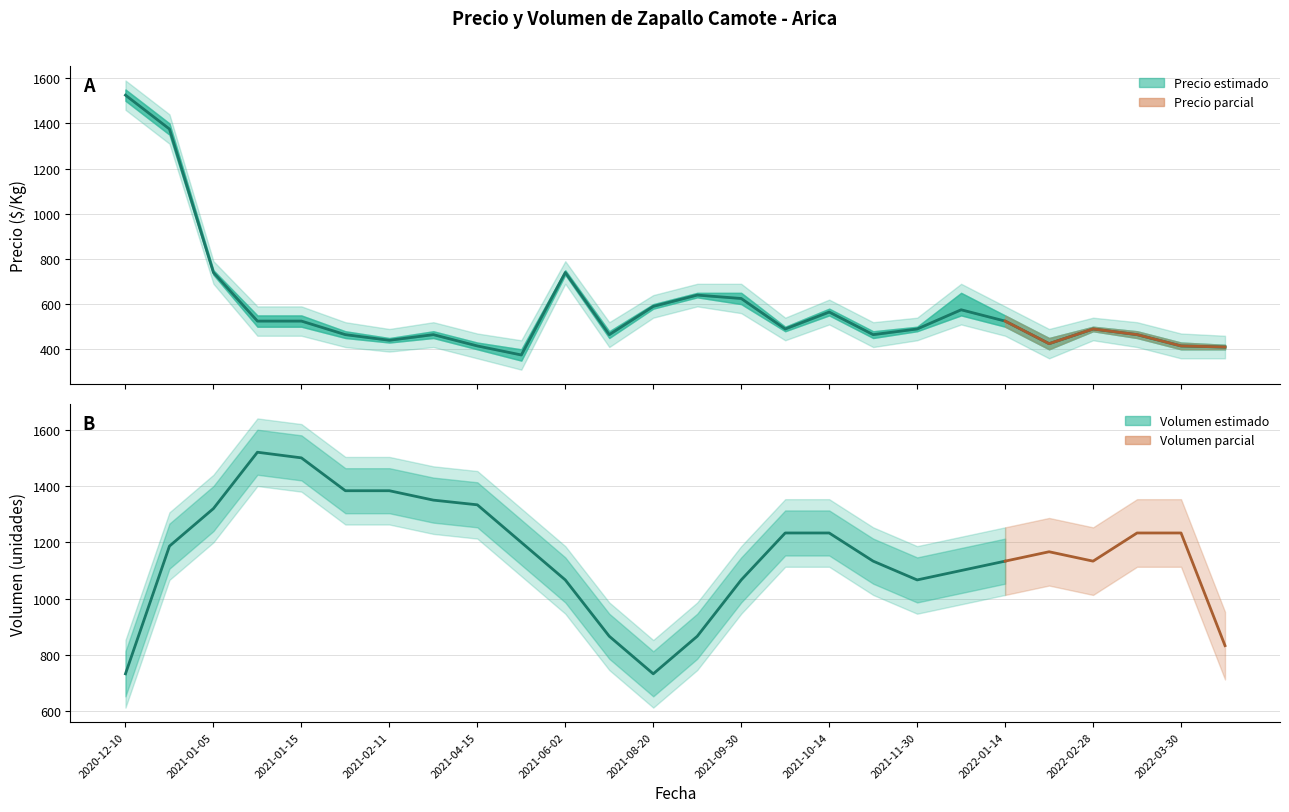

Does the chart have visible grid lines?

Yes